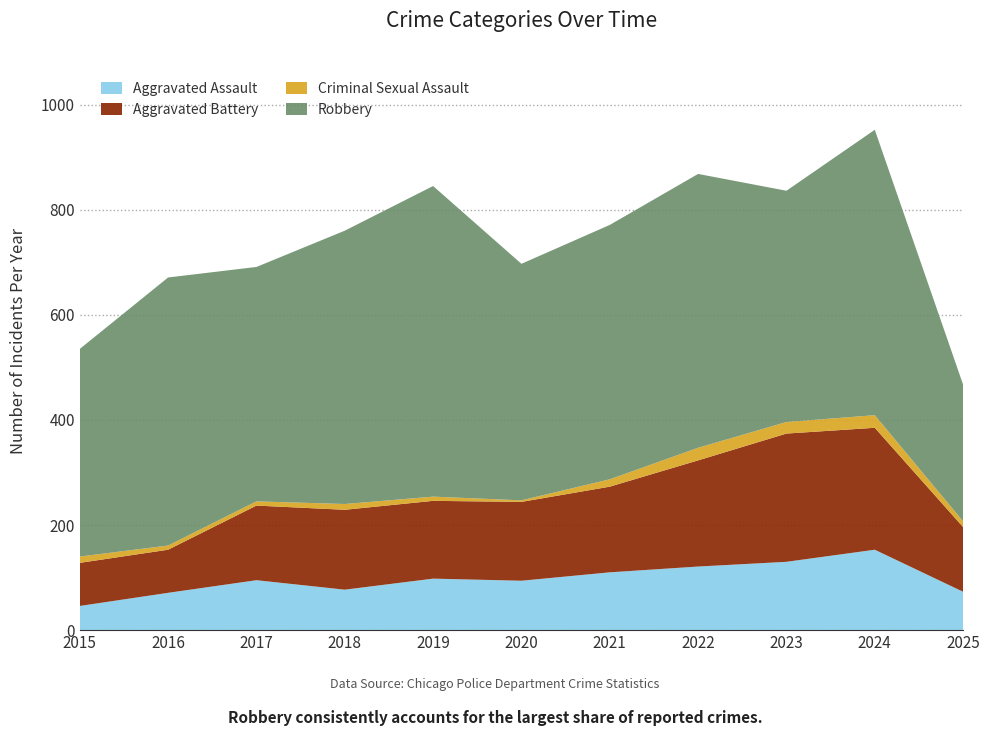

Reading right to left, extract all data points from this chart.

Aggravated Assault: 2025=73	2024=153	2023=130	2022=121	2021=110	2020=94	2019=98	2018=77	2017=95	2016=71	2015=46
Aggravated Battery: 2025=123	2024=232	2023=244	2022=202	2021=163	2020=150	2019=148	2018=152	2017=142	2016=82	2015=82
Criminal Sexual Assault: 2025=11	2024=24	2023=22	2022=24	2021=14	2020=3	2019=8	2018=11	2017=8	2016=8	2015=12
Robbery: 2025=260	2024=543	2023=440	2022=521	2021=484	2020=450	2019=591	2018=520	2017=446	2016=510	2015=395